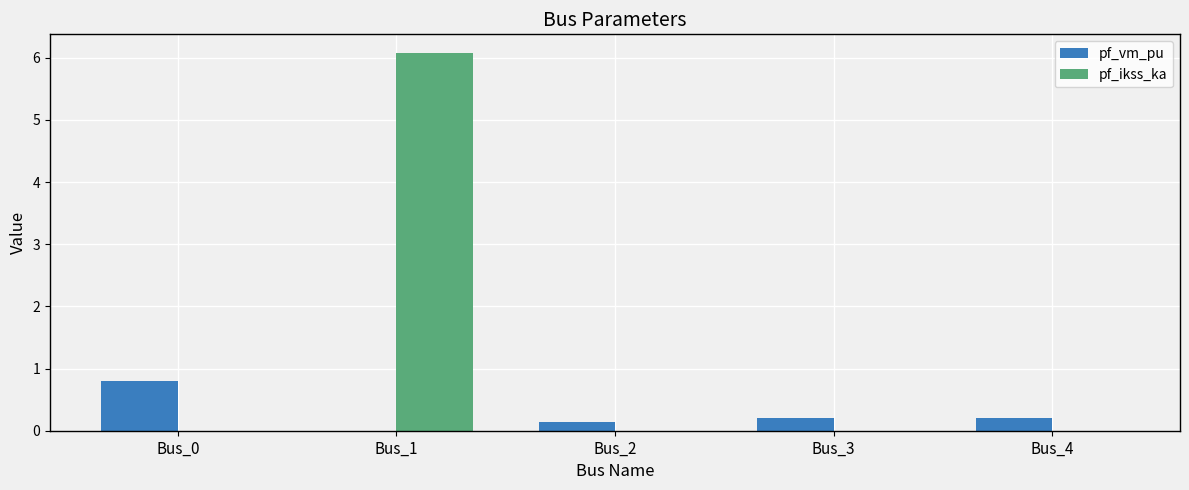

How many pf_ikss_ka values are between 0 and 1?

4